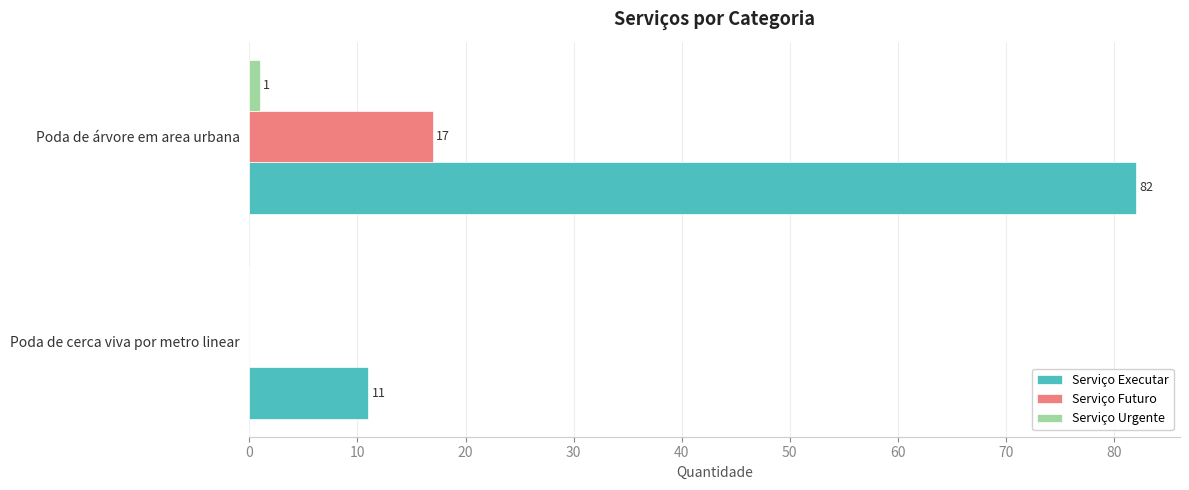

Between Poda de cerca viva por metro linear and Poda de árvore em area urbana, which series saw the biggest shift?

Serviço Executar